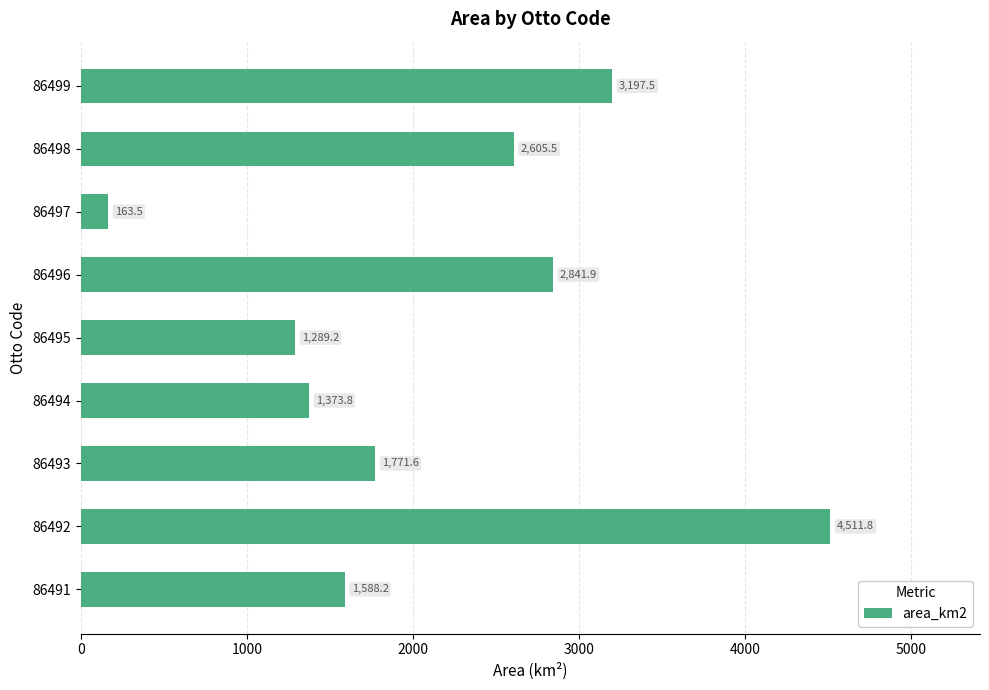

Is it true that the value at 86498 is 3628.0?

False